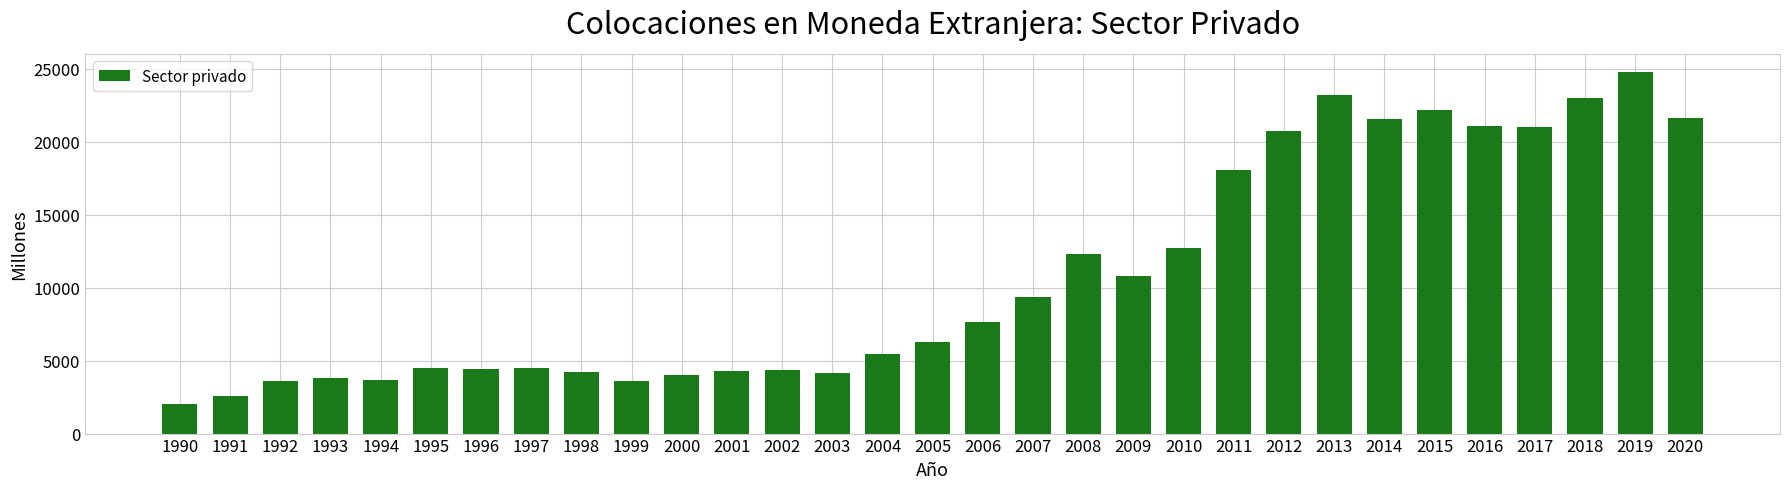

What is the sum of all values?

335542